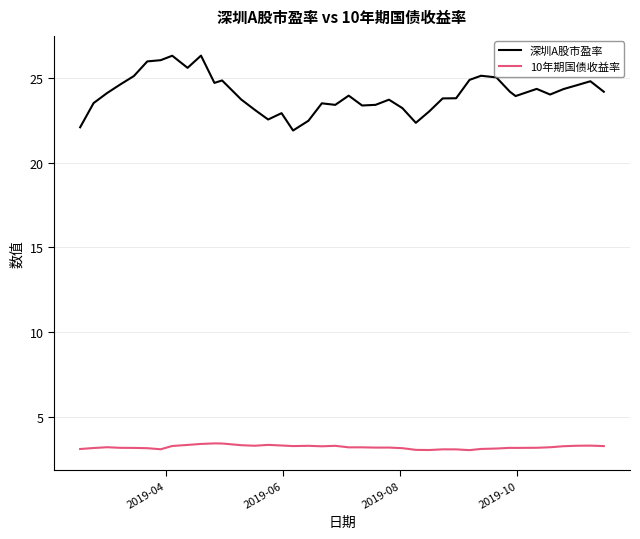

What is the sum of all 深圳A股市盈率 values?

963.3